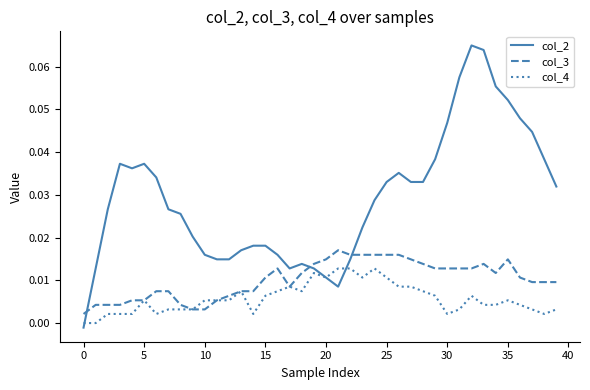

List the series in order of their overall mean, highest first.

col_2, col_3, col_4